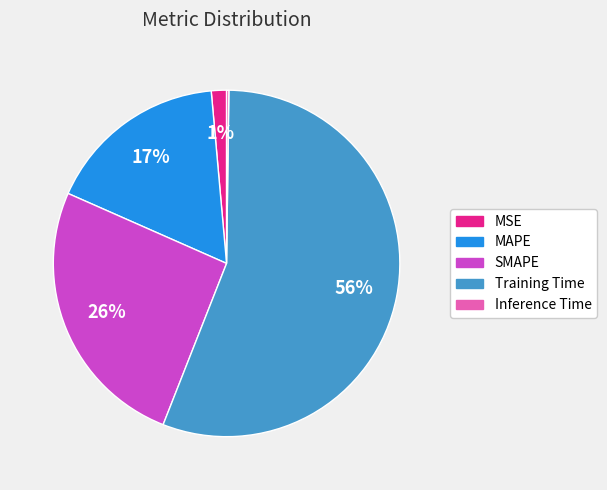

To the nearest percent, what is the average slice percentage?

20%